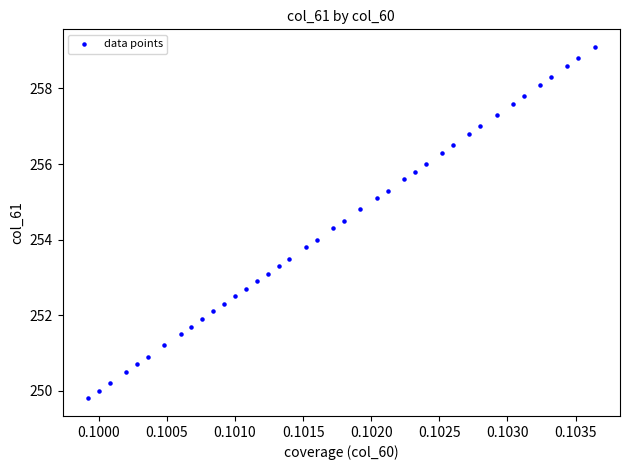

What is the range of Y values (max minus min)?

9.3